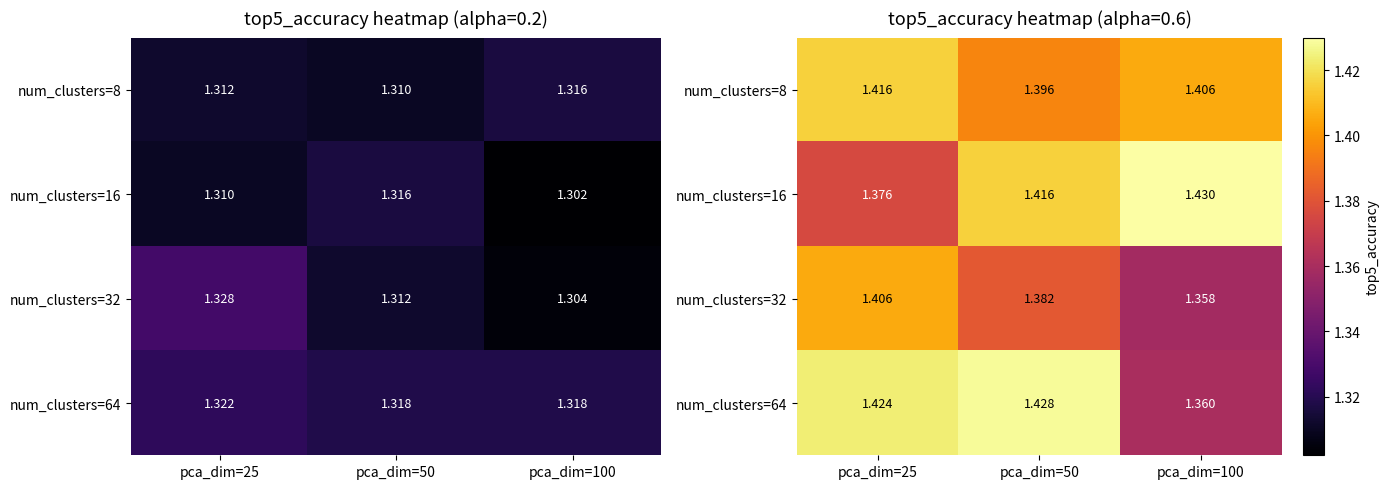

The value of num_clusters=16 at pca_dim=25 is 1.4. True or false?

True